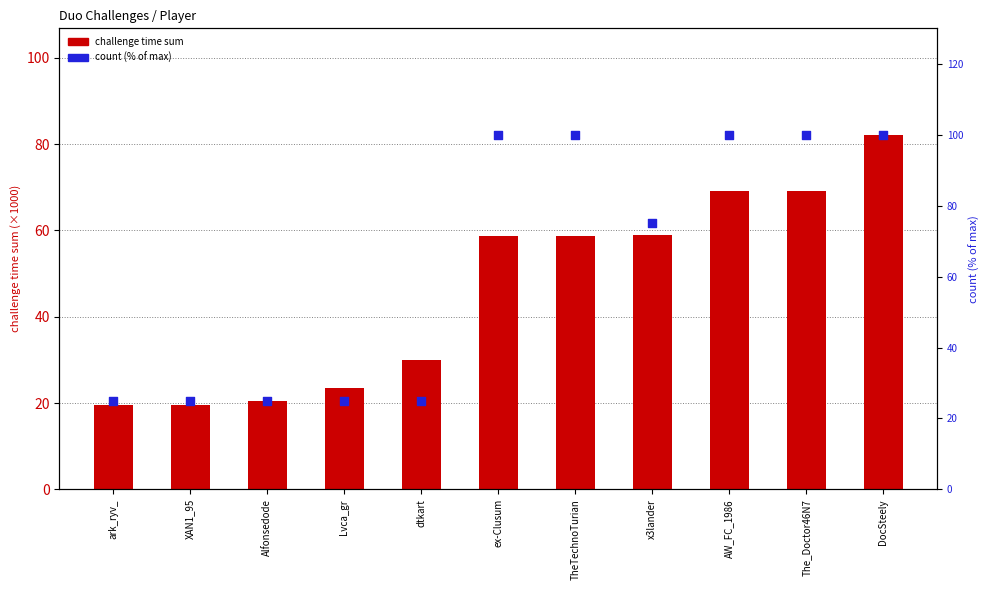

Which series contains the lowest Y value?

challenge time sum (×1000)